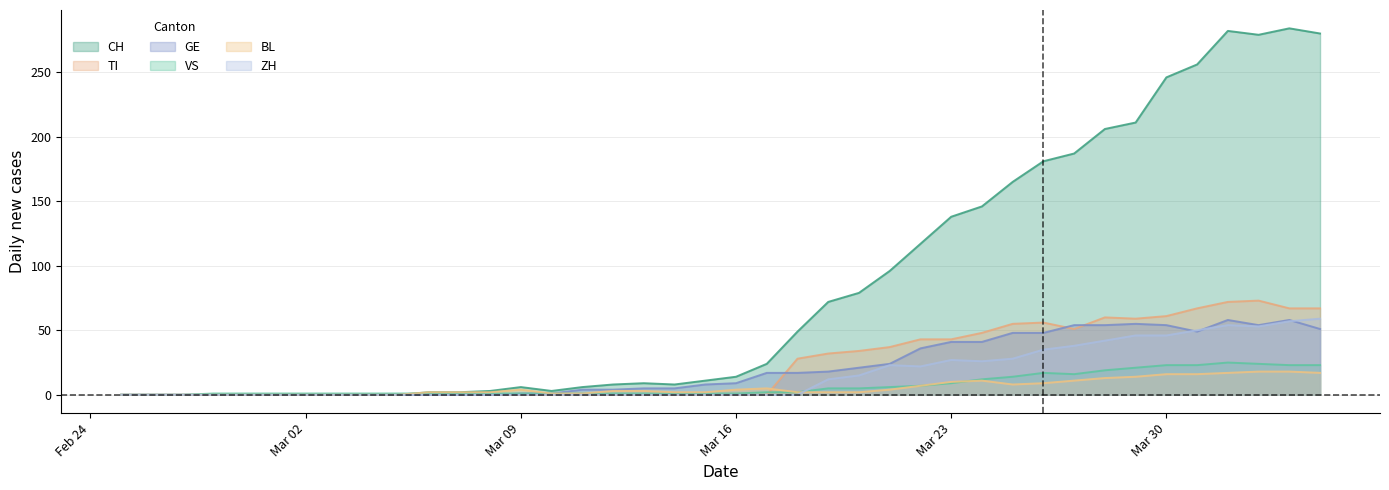

What is the total value across all series at 2020-03-20?

156